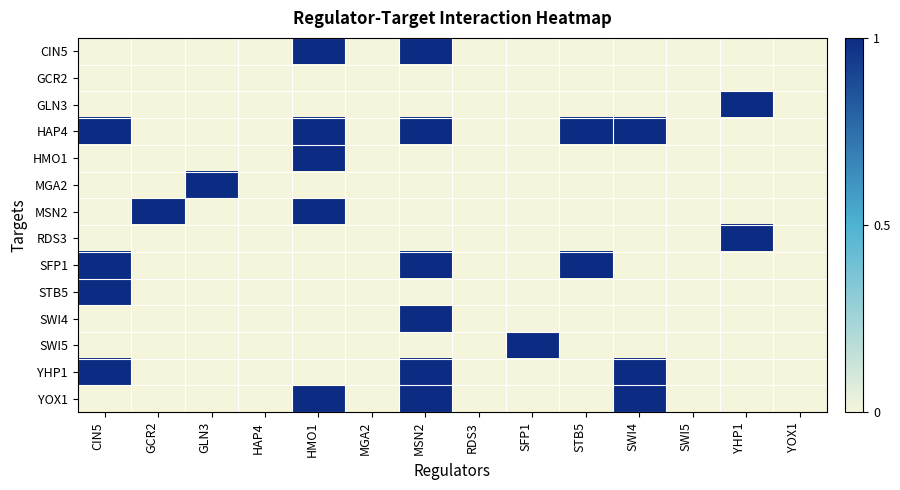

Which series has the widest spread of values?

CIN5